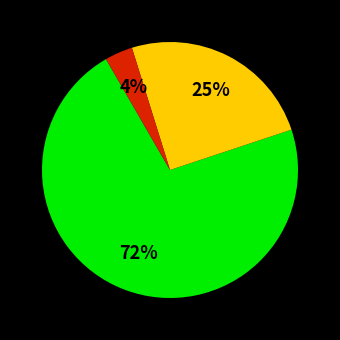

How many slices are in this pie chart?

3